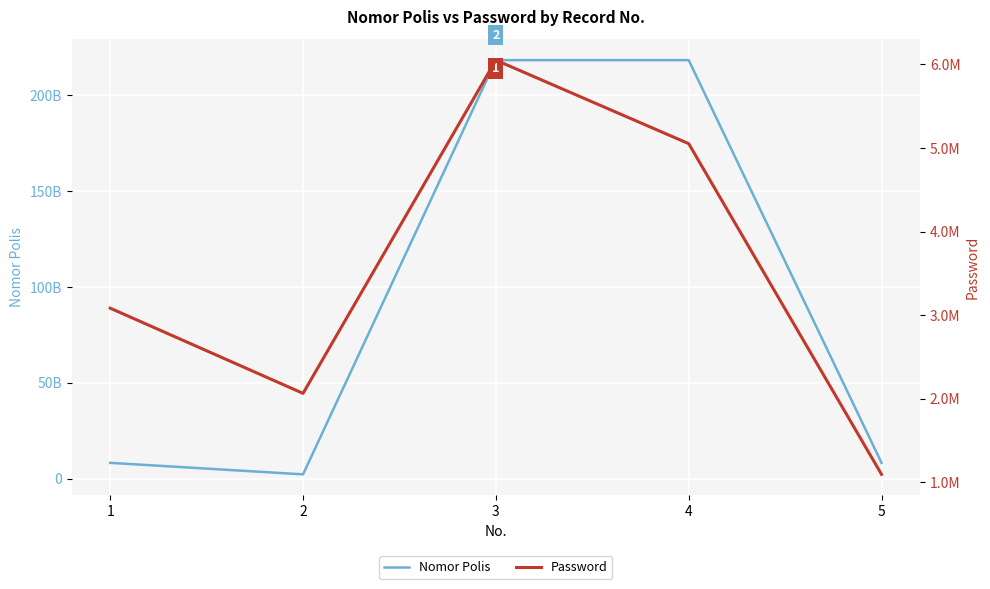

How many interior local peaks does the Password series have?

1